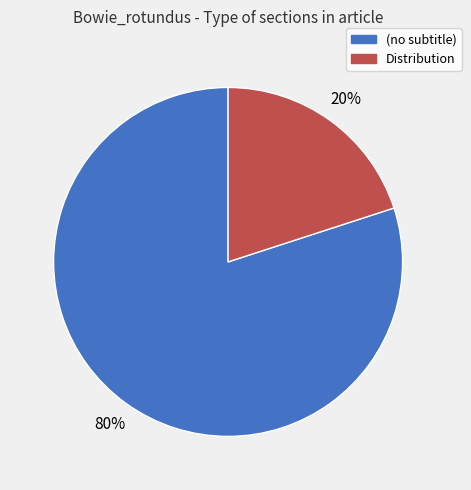

To the nearest percent, what is the difference between the (no subtitle) and Distribution slice percentages?

60%